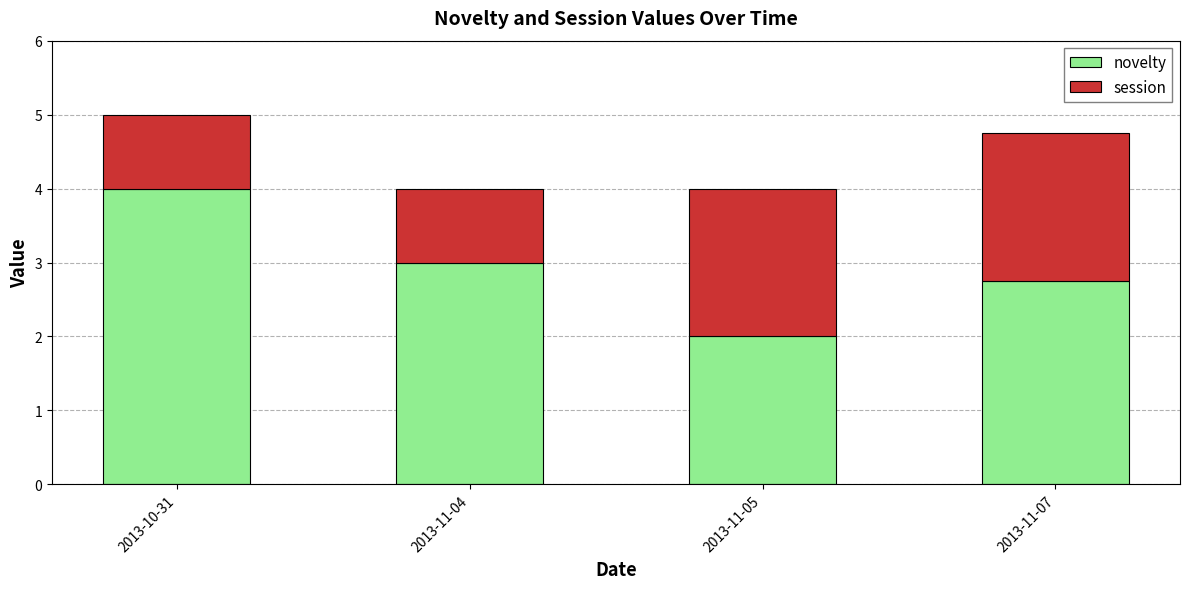

Reading left to right, transcribe the values for novelty.

2013-10-31=4.0	2013-11-04=3.0	2013-11-05=2.0	2013-11-07=2.8